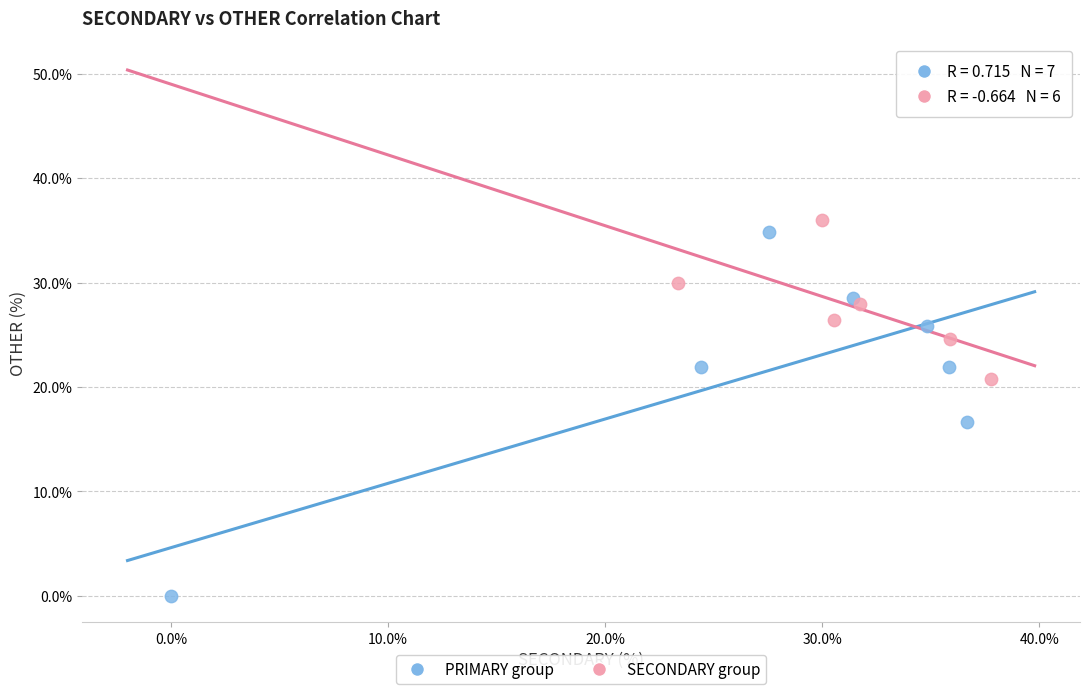

Which series has the largest Y range (max minus min)?

PRIMARY group